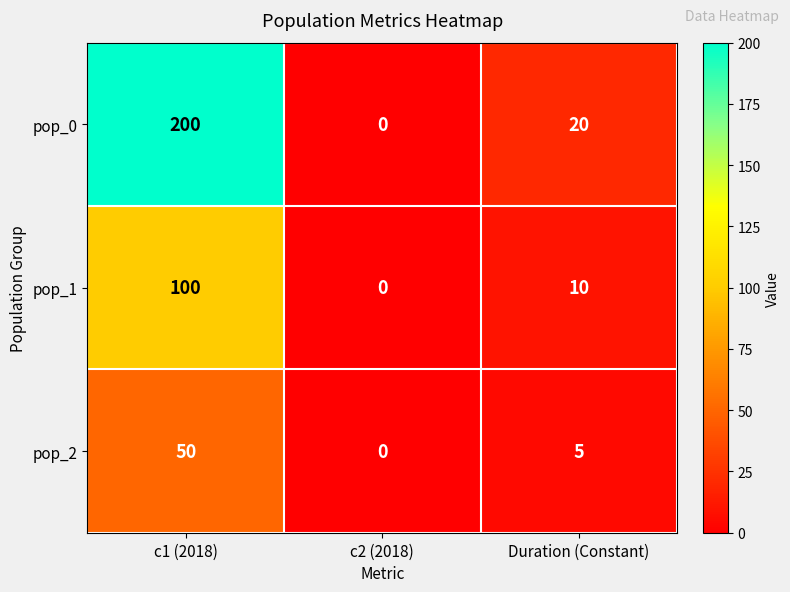

At how many categories does at least one series exceed 129?

1